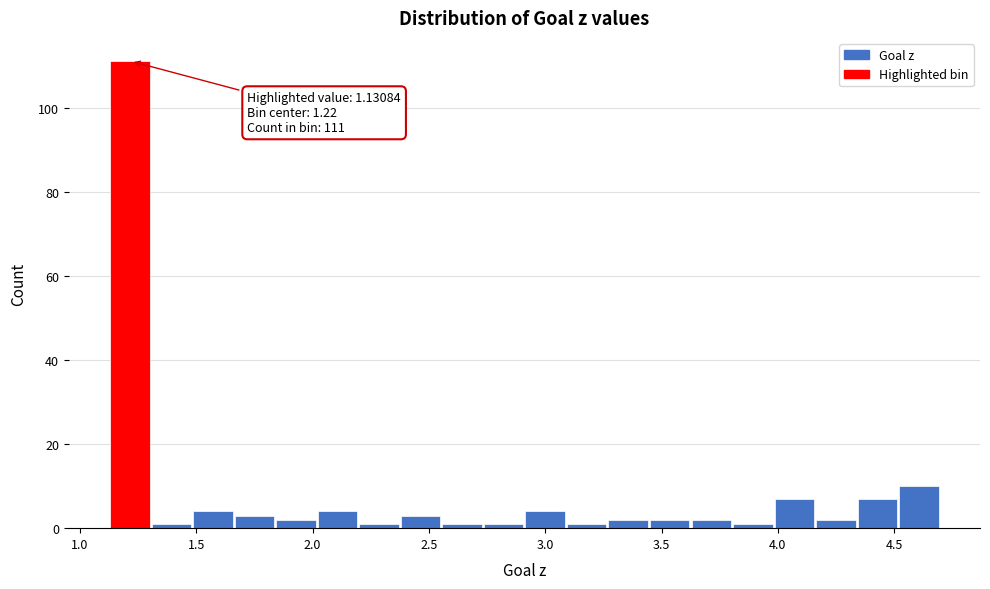

Around what value on the x-axis is the tallest bar? Give the approximate position of its centre, as read against the axis.

1.20